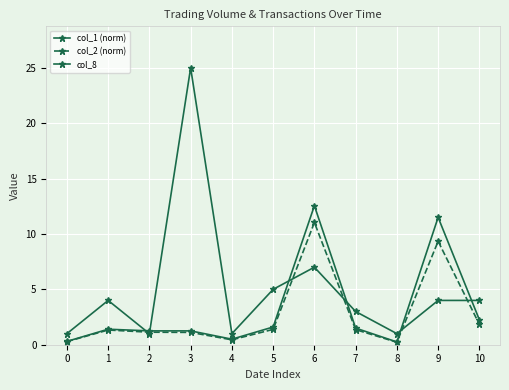

What is the difference between the col_1 (norm) values at 1 and 8?

1.1